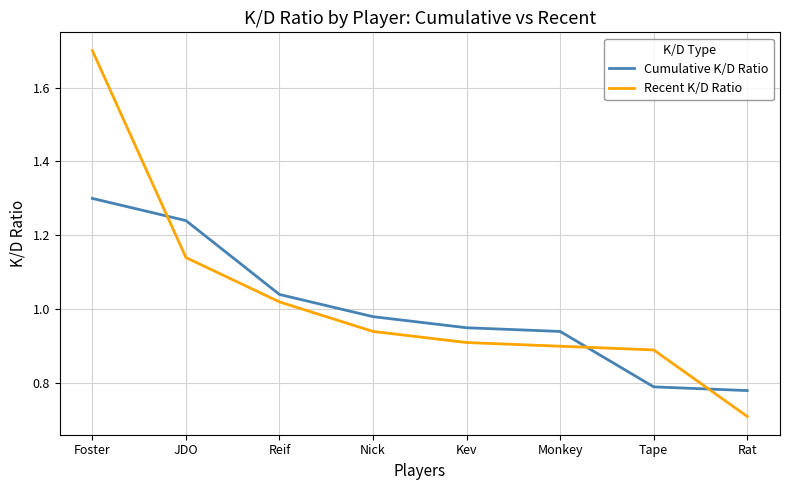

What is the minimum value shown in the chart?

0.7